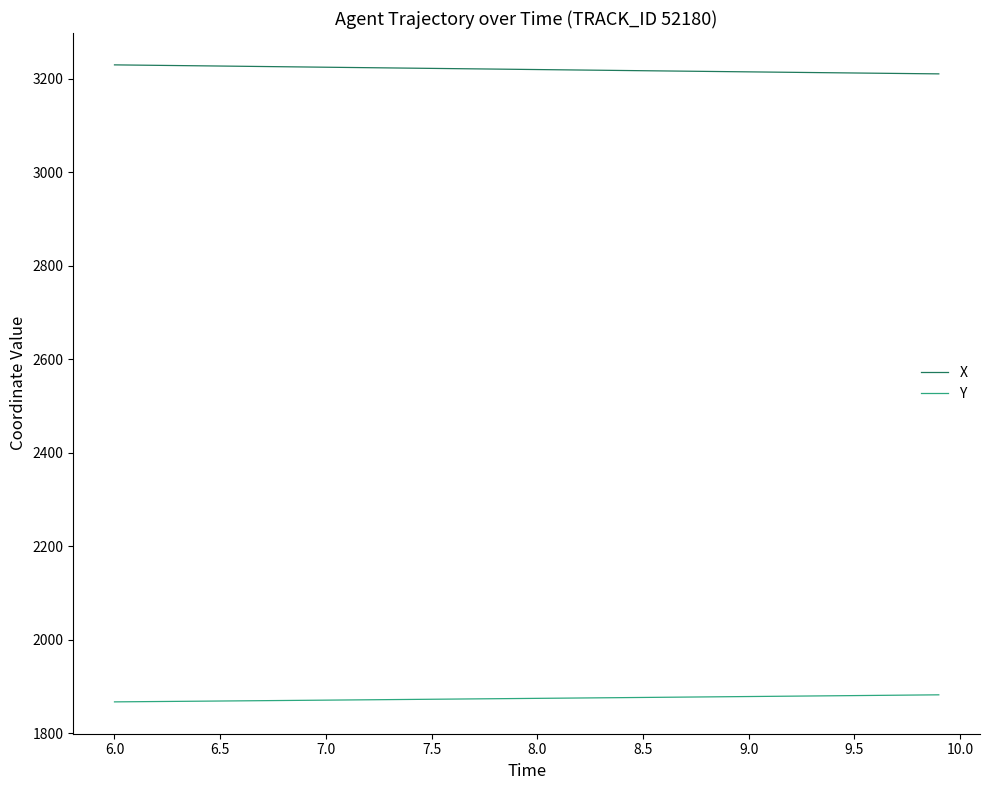

What is the minimum value for Y?

1867.2